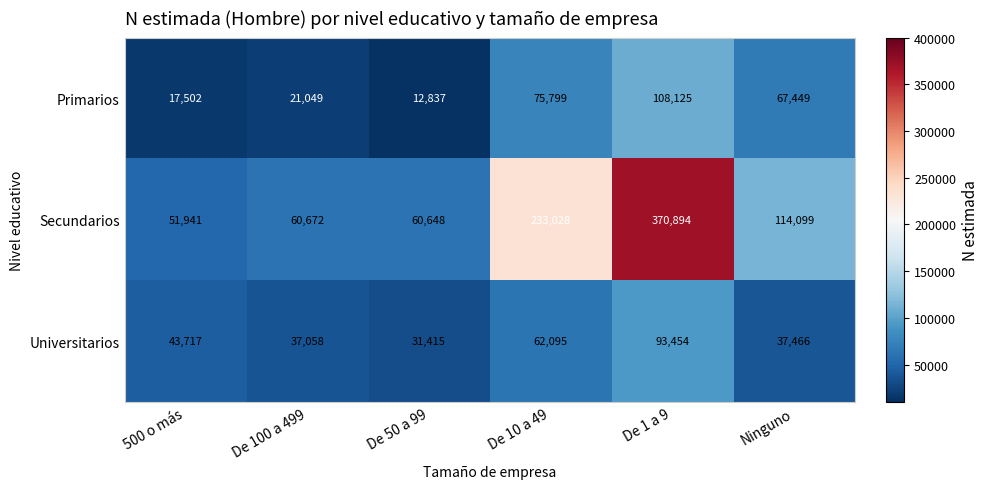

At which category does the chart reach its peak across all series?

De 1 a 9